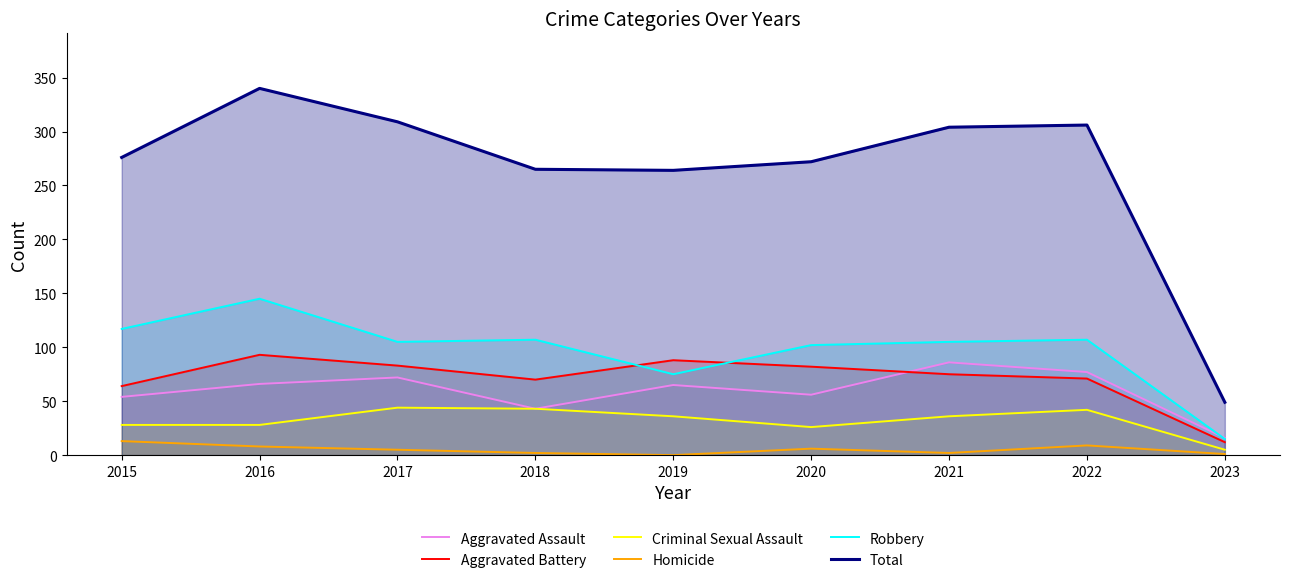

How many times do Robbery and Aggravated Battery cross each other?

2